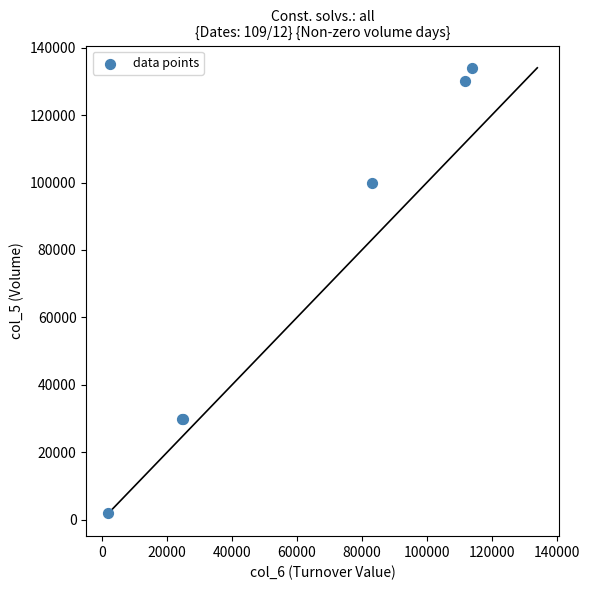

What Y value in the scatter plot is closest to 68000?

100000